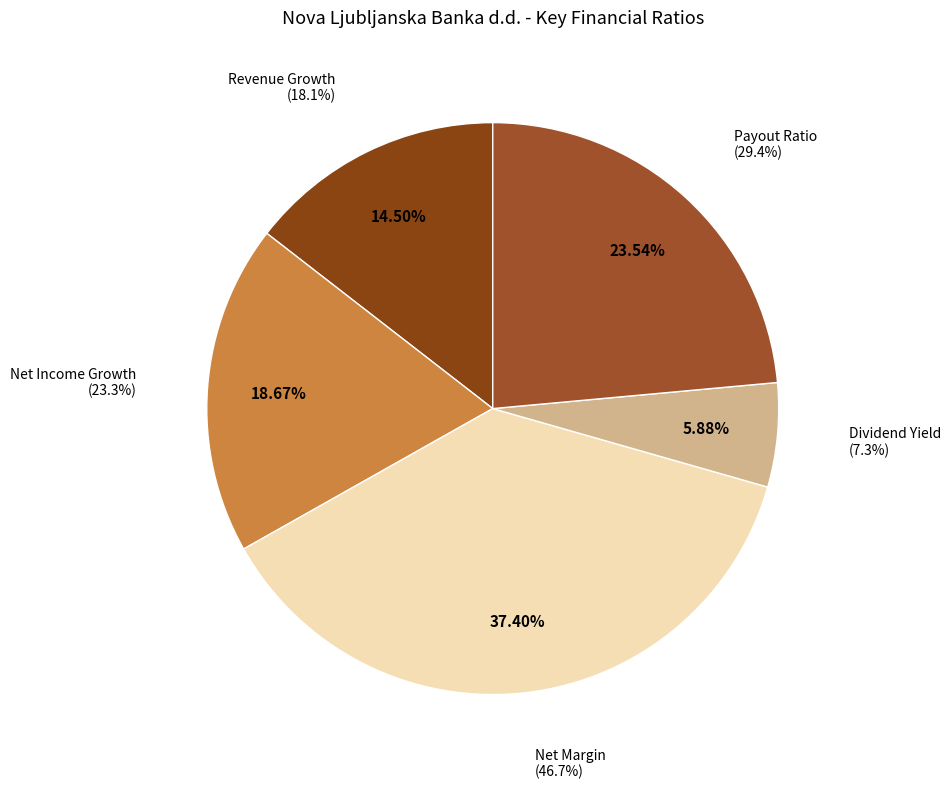

What percentage is the dividend_yield slice, to the nearest percent?

6%